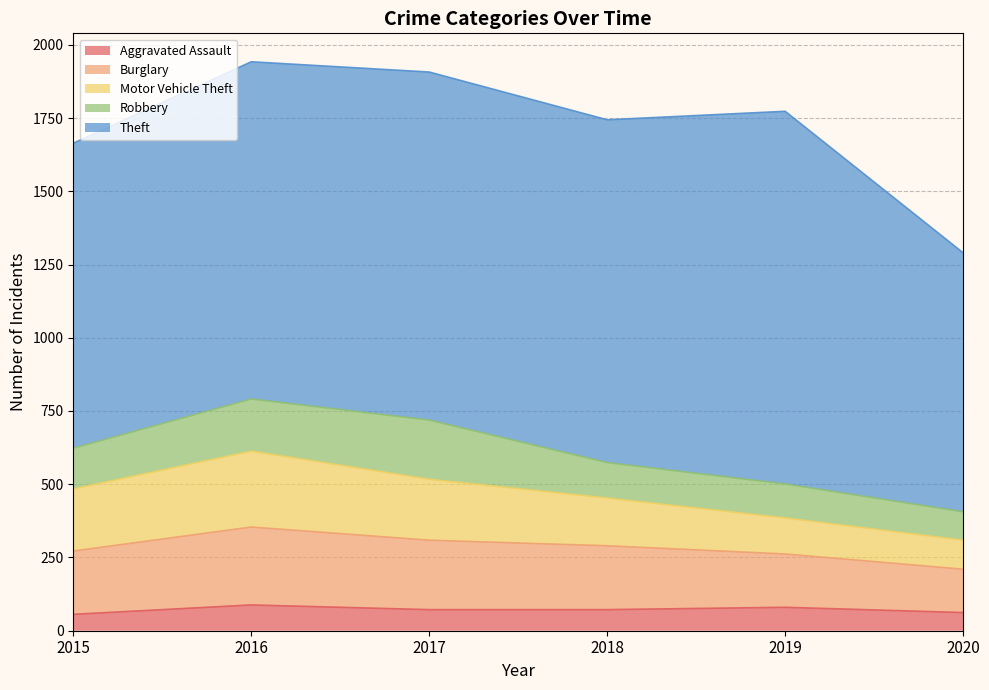

True or false: Burglary and Theft cross at least once.

False